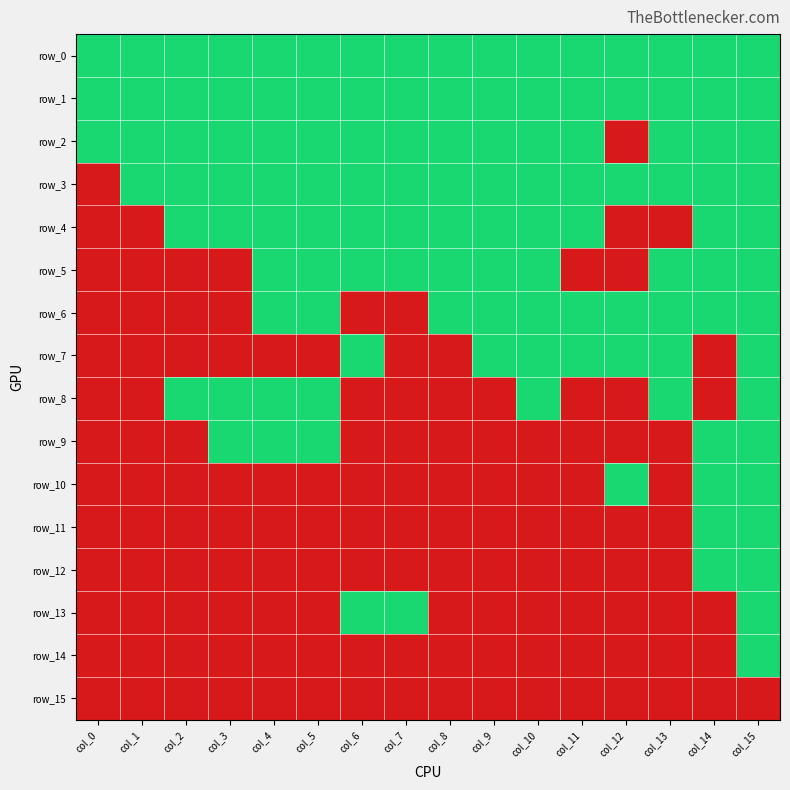

Reading left to right, transcribe all the data shown in this chart.

row_0: 1	1	1	1	1	1	1	1	1	1	1	1	1	1	1	1
row_1: 1	1	1	1	1	1	1	1	1	1	1	1	1	1	1	1
row_2: 1	1	1	1	1	1	1	1	1	1	1	1	0	1	1	1
row_3: 0	1	1	1	1	1	1	1	1	1	1	1	1	1	1	1
row_4: 0	0	1	1	1	1	1	1	1	1	1	1	0	0	1	1
row_5: 0	0	0	0	1	1	1	1	1	1	1	0	0	1	1	1
row_6: 0	0	0	0	1	1	0	0	1	1	1	1	1	1	1	1
row_7: 0	0	0	0	0	0	1	0	0	1	1	1	1	1	0	1
row_8: 0	0	1	1	1	1	0	0	0	0	1	0	0	1	0	1
row_9: 0	0	0	1	1	1	0	0	0	0	0	0	0	0	1	1
row_10: 0	0	0	0	0	0	0	0	0	0	0	0	1	0	1	1
row_11: 0	0	0	0	0	0	0	0	0	0	0	0	0	0	1	1
row_12: 0	0	0	0	0	0	0	0	0	0	0	0	0	0	1	1
row_13: 0	0	0	0	0	0	1	1	0	0	0	0	0	0	0	1
row_14: 0	0	0	0	0	0	0	0	0	0	0	0	0	0	0	1
row_15: 0	0	0	0	0	0	0	0	0	0	0	0	0	0	0	0